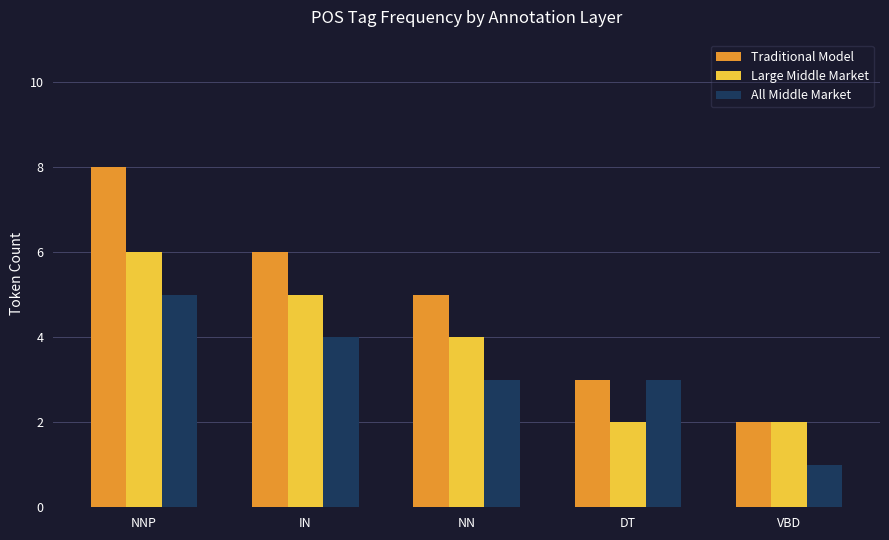

Rank the series by their maximum value, from highest to lowest.

Traditional Model, Large Middle Market, All Middle Market